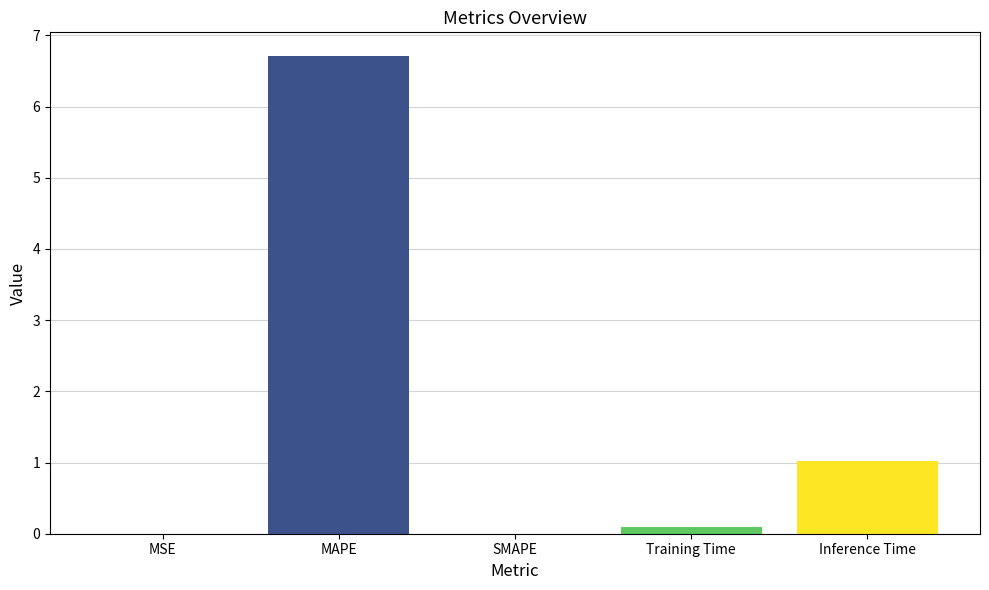

At which label is the value closest to 3?

Inference Time